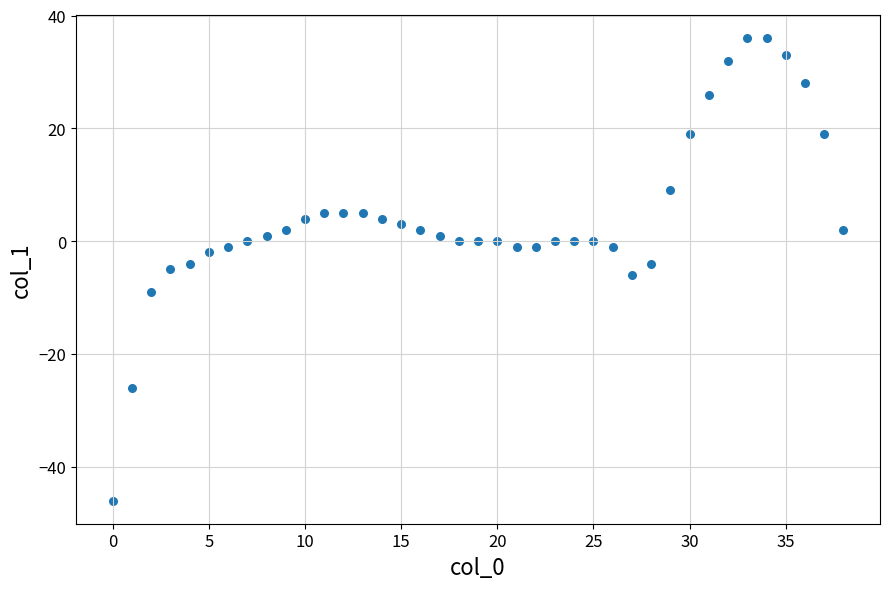

What is the range of Y values (max minus min)?

82